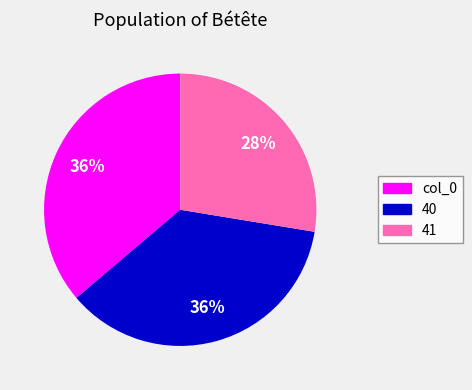

Do col_0 and 40 together represent more than half of the pie?

Yes